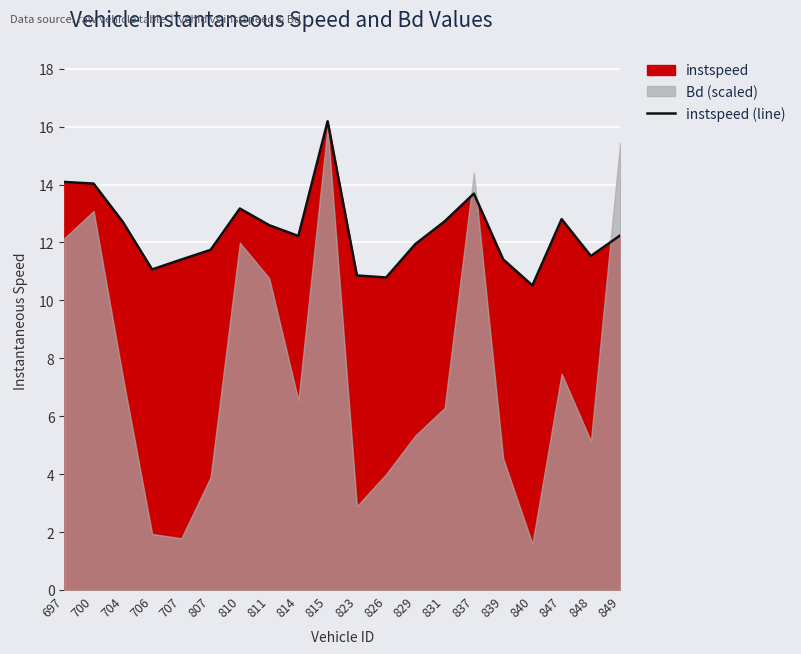

What is the sum of the values at 704 and 814?

24.9